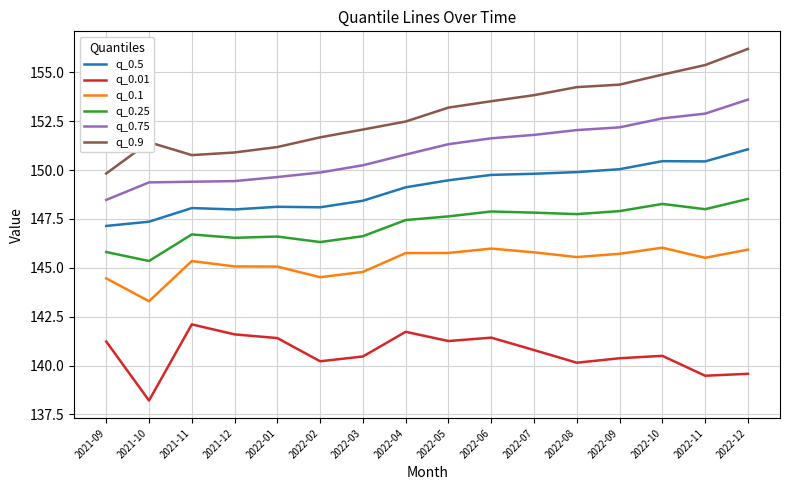

What are all the series names shown in the legend?

q_0.5, q_0.01, q_0.1, q_0.25, q_0.75, q_0.9